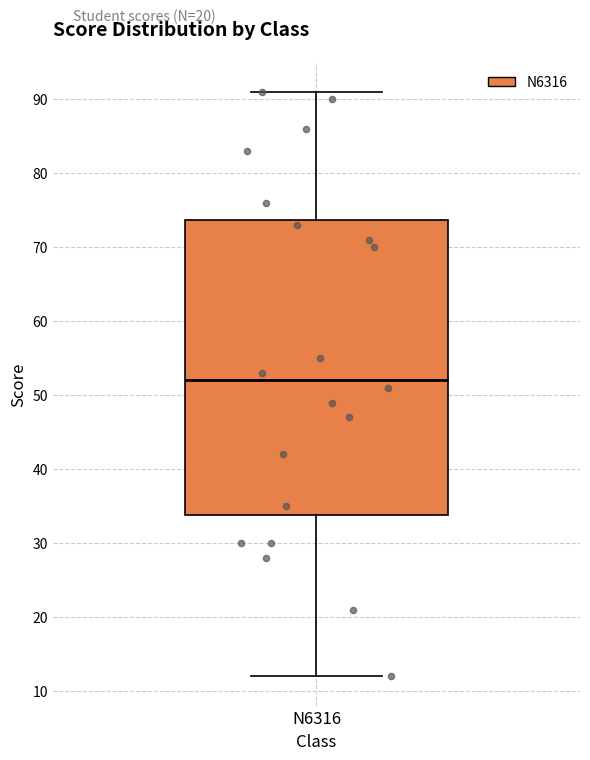

Where does the lower whisker of the box for N6316 end on the y-axis? The values are not printed on the chart, so give them approximately, as read against the axis.

12